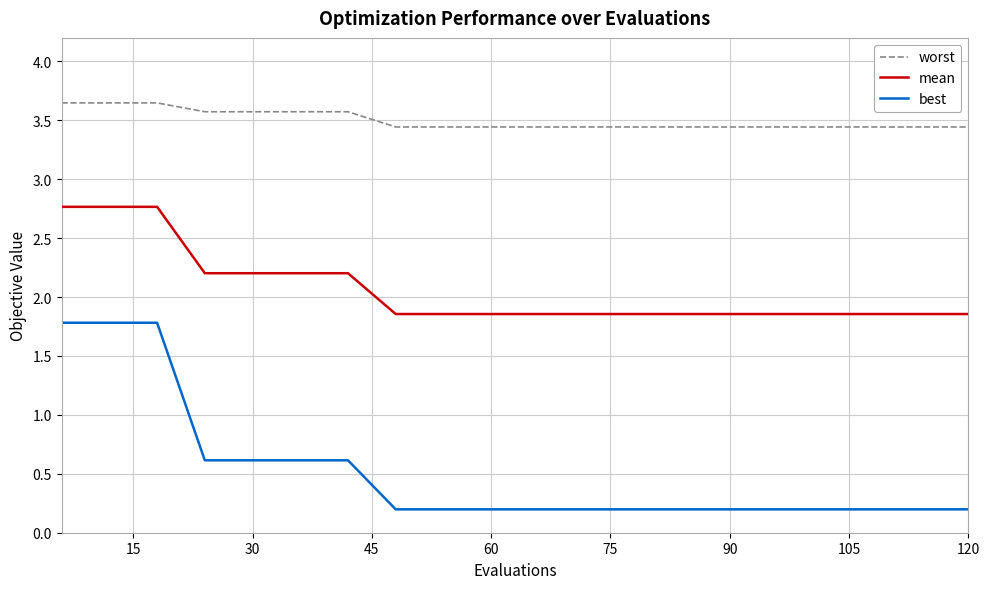

List the series in order of their peak value, lowest first.

best, mean, worst